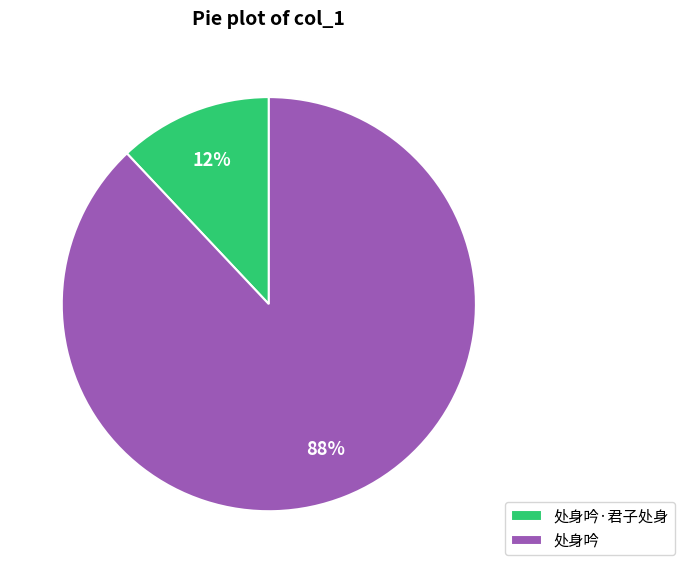

What is the smallest slice in the pie chart?

处身吟·君子处身